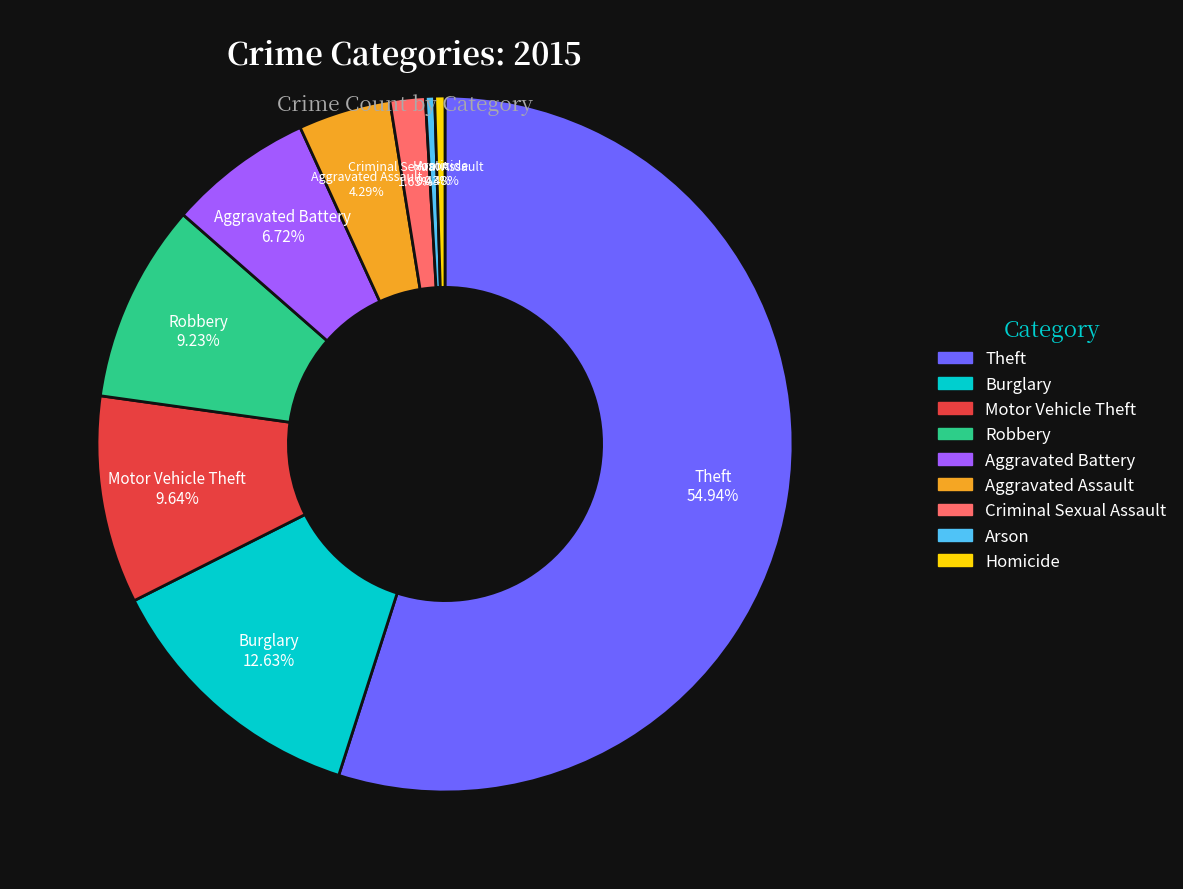

Does Aggravated Battery account for over 50% of the chart?

No